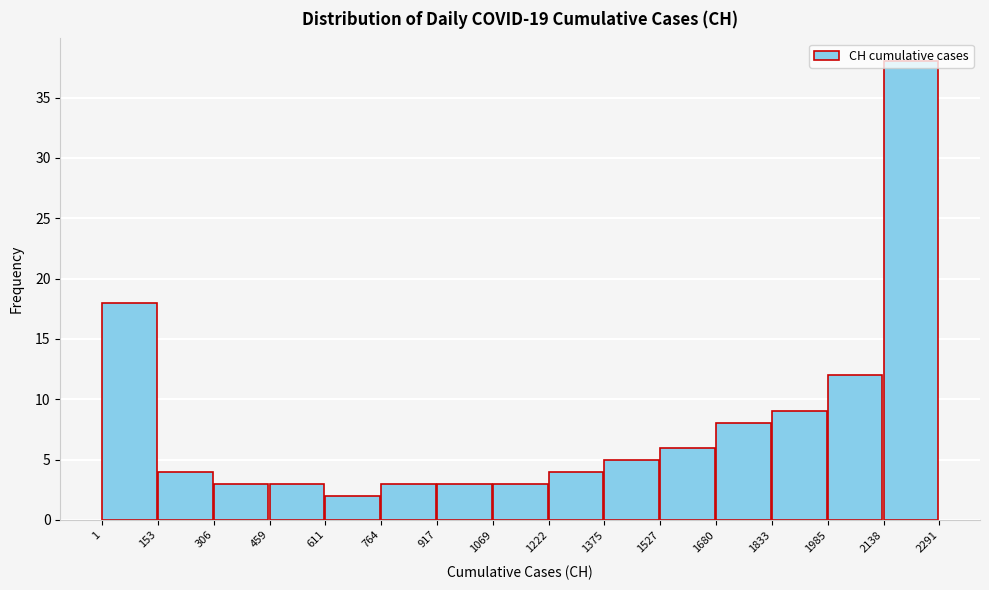

What is the height of the bar covering 2138 to 2291 on the x-axis? The values are not printed on the chart, so give them approximately, as read against the axis.

38